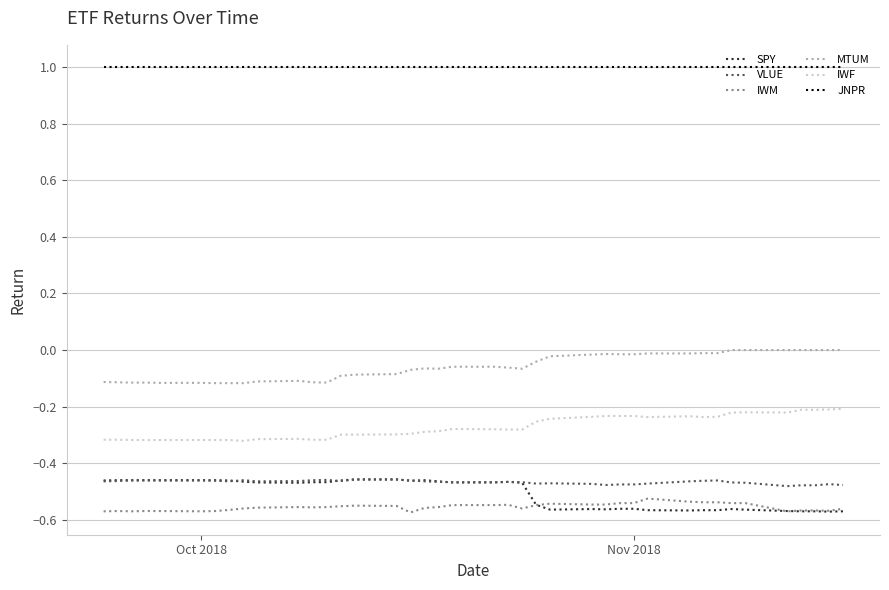

True or false: IWF and MTUM cross at least once.

False